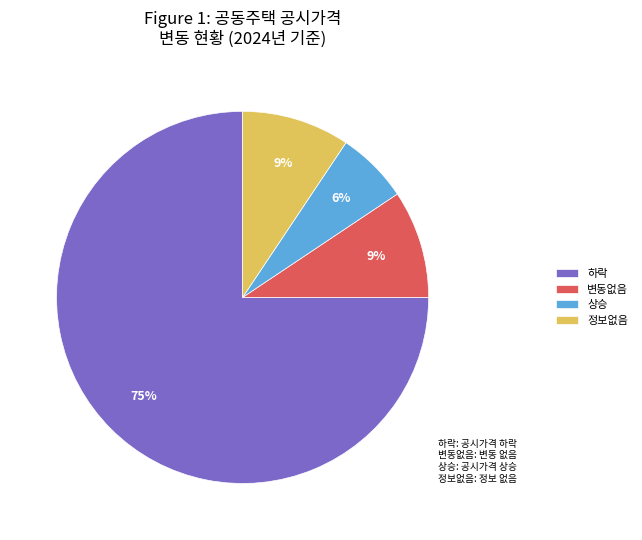

To the nearest percent, what portion does 정보없음 represent?

9%